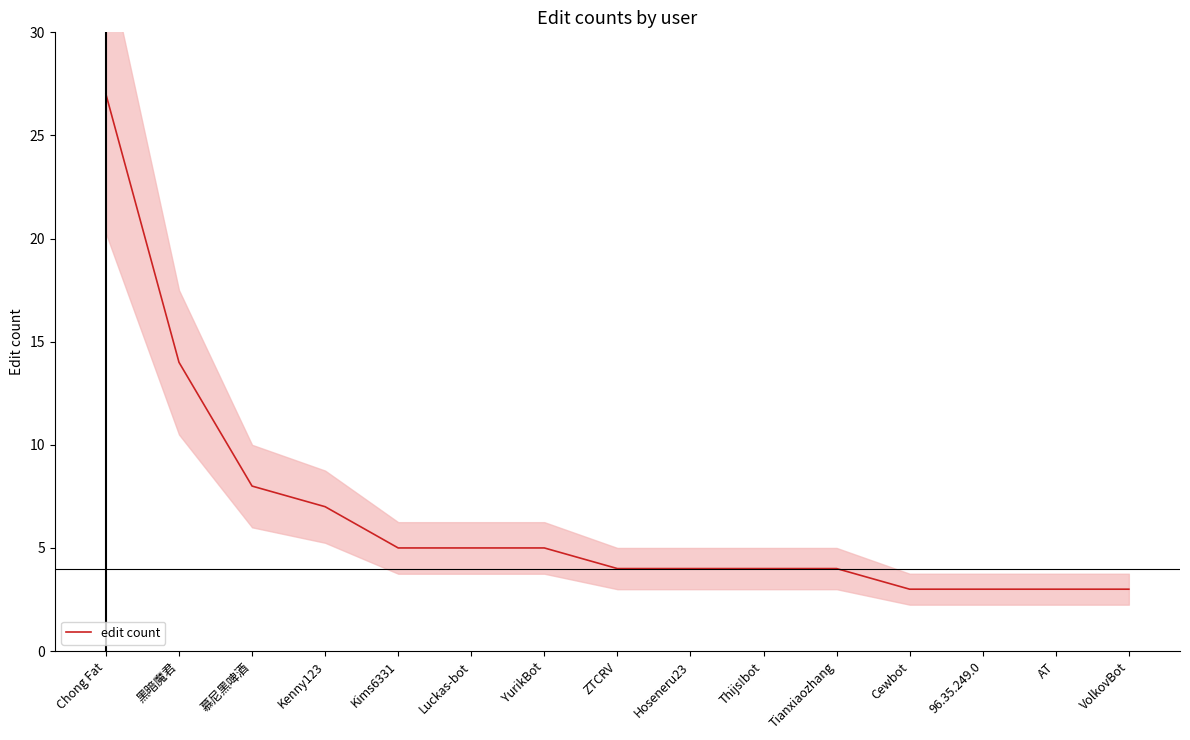

The value at Cewbot is 3. True or false?

True